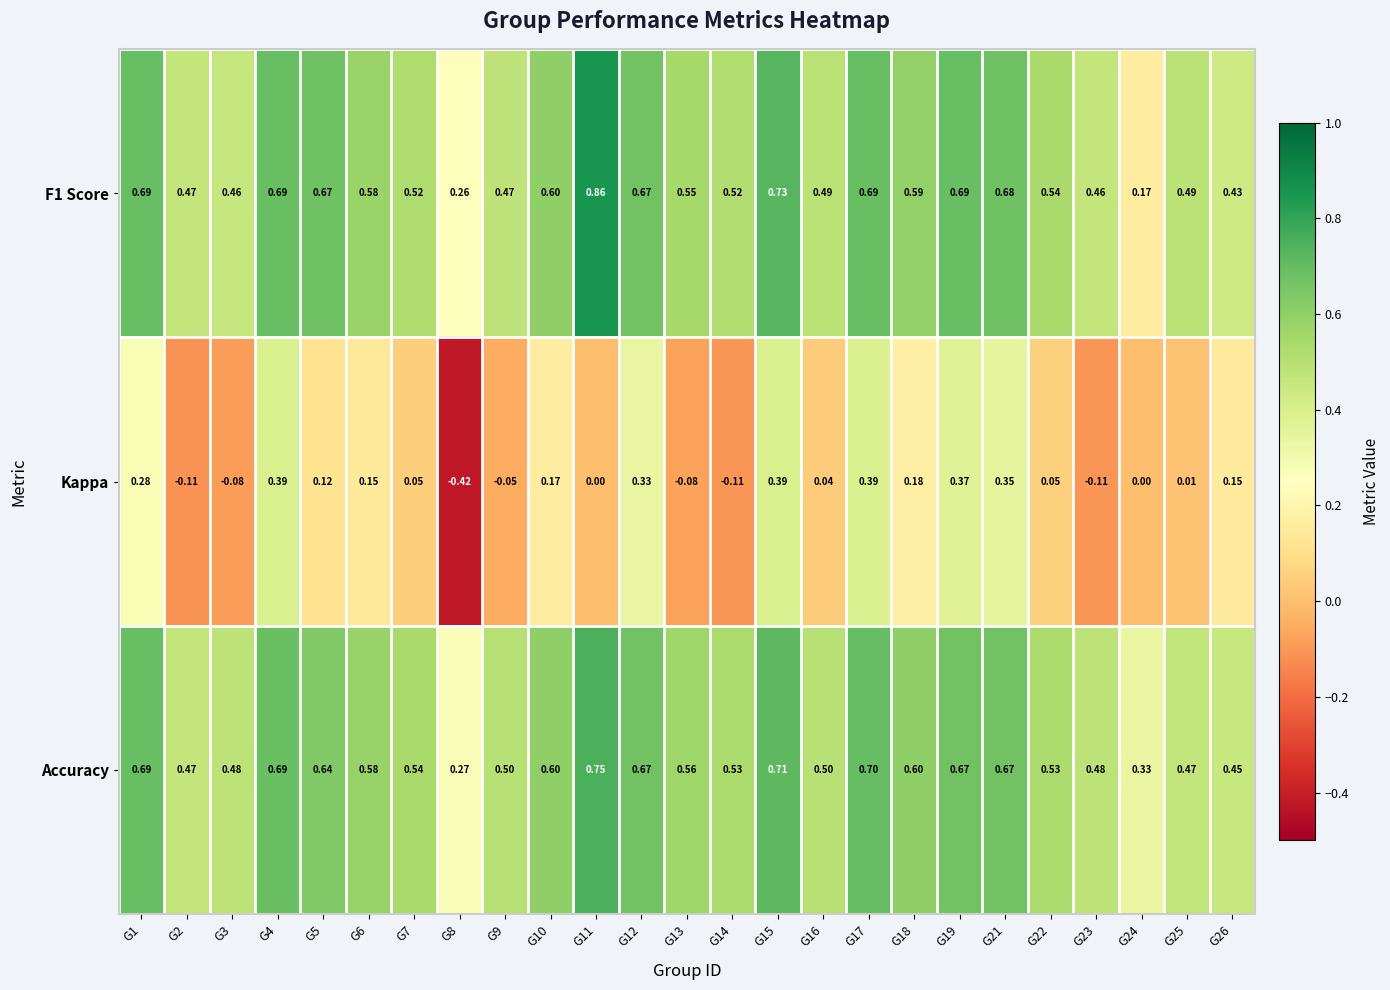

Which series has the largest range (max minus min)?

Kappa